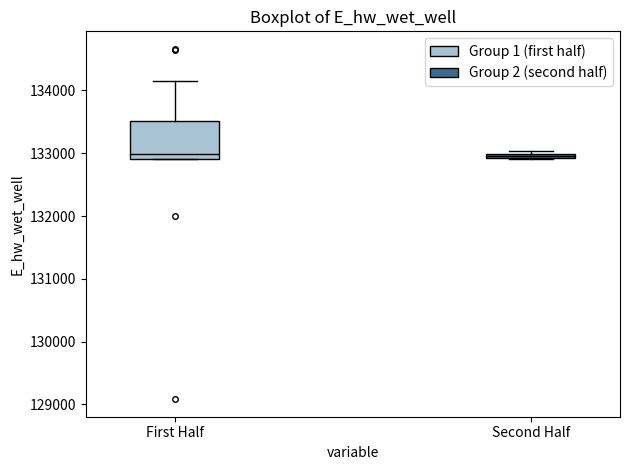

Where is the lower edge of the box for Second Half on the y-axis? The values are not printed on the chart, so give them approximately, as read against the axis.

132900